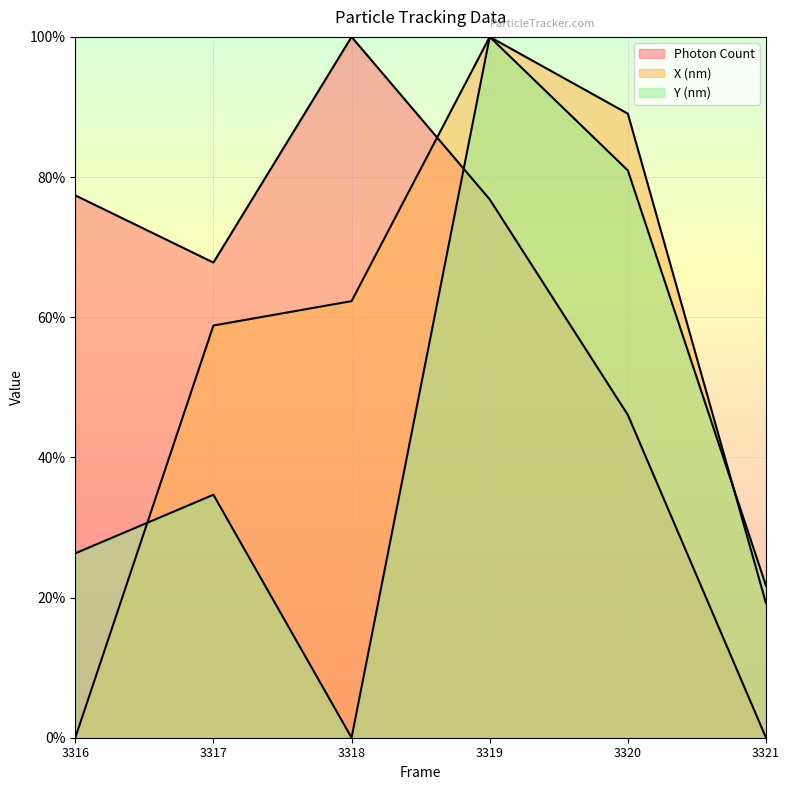

Does the chart display data point markers on the line(s)?

No